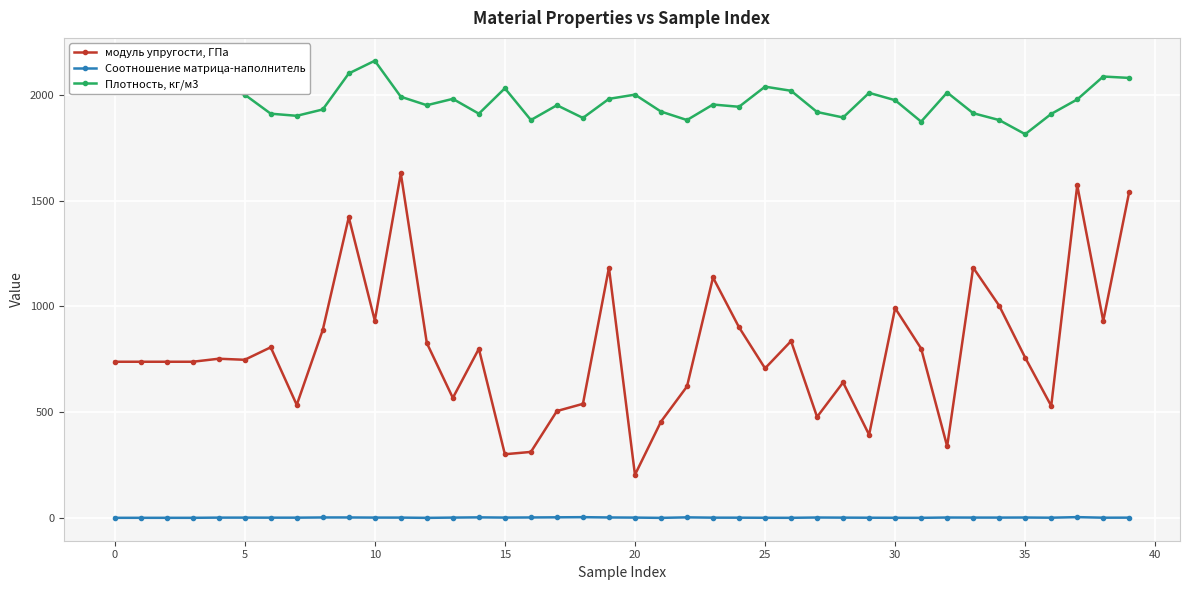

What is the value of the модуль упругости, ГПа point at the 40th from the left?

1542.2